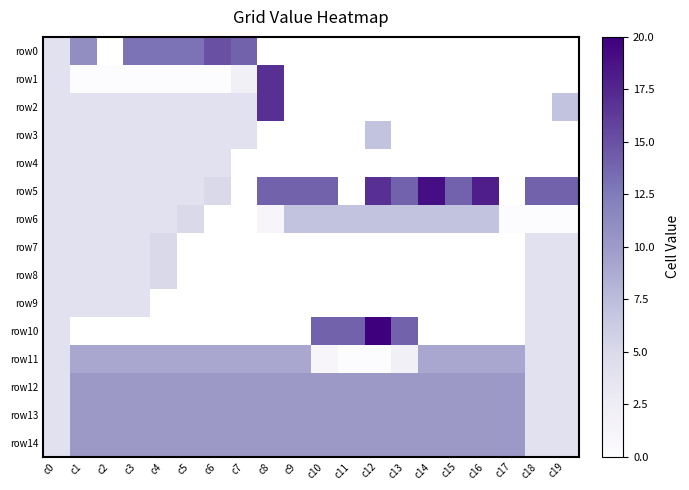

Which label corresponds to the largest value in the chart?

c12